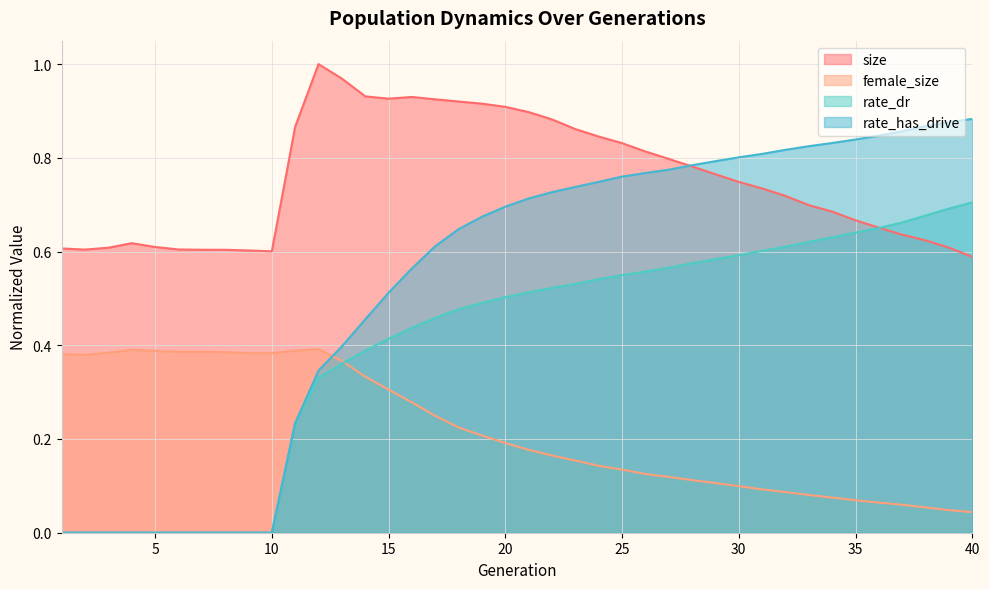

True or false: rate_has_drive has more than 1 interior local peaks.

False